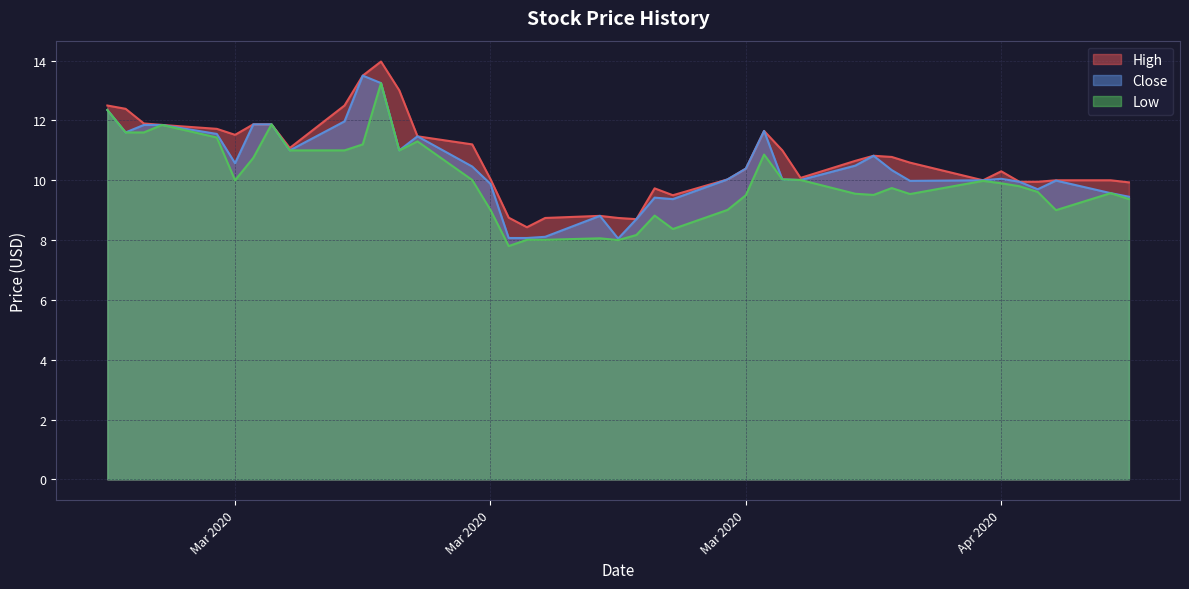

What is the average value of the High series?

10.7